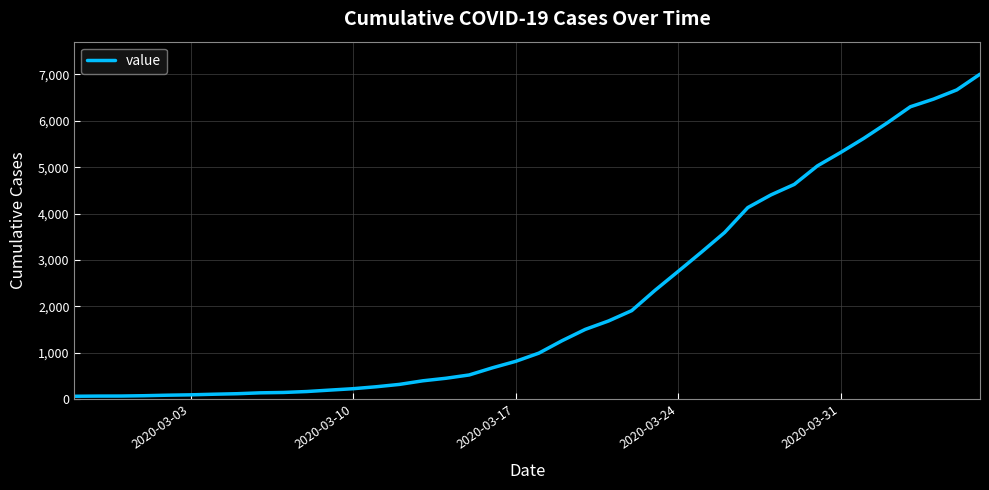

What is the greatest value displayed?

7003